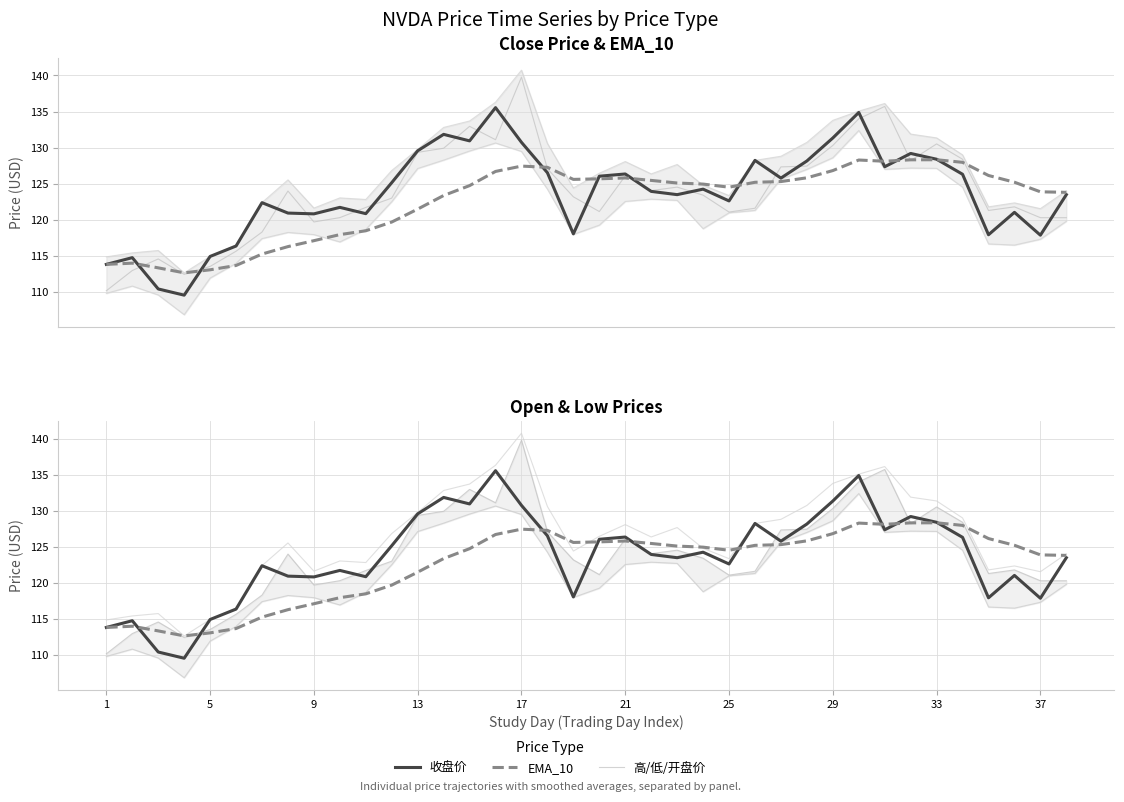

Is the value of 最高价 at 5 greater than the value of 最低价 at 16?

No